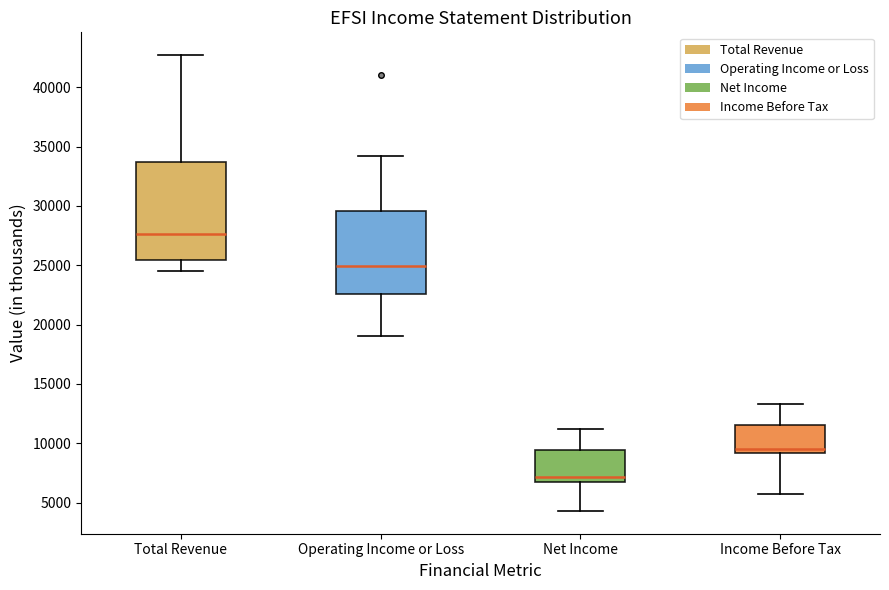

Reading left to right, transcribe this box plot: for each box, give where its median line is, the range the box spans, and where its two whiskers end, as read against the y-axis. The values are not printed on the chart, so give them approximately, as read against the axis.

Total Revenue: median 27500, box 25500 to 33500, whiskers 24500 to 42500
Operating Income or Loss: median 25000, box 22500 to 29500, whiskers 19000 to 34000
Net Income: median 7000 (just above the box's lower edge), box 7000 to 9500, whiskers 4500 to 11000
Income Before Tax: median 9500, box 9000 to 11500, whiskers 5500 to 13500